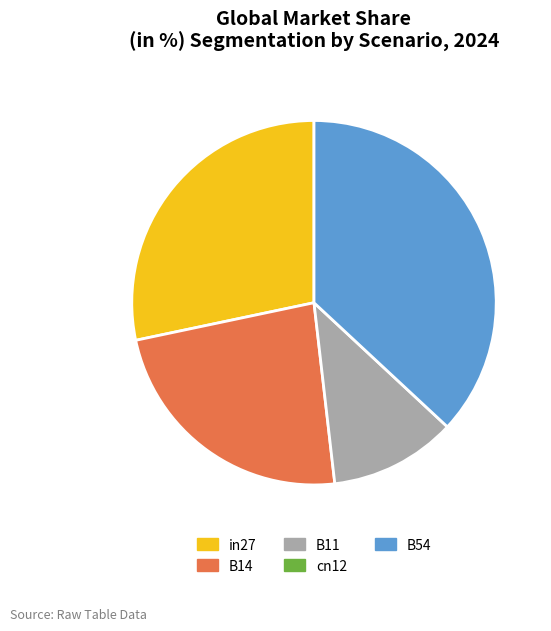

Rank the categories by value from lowest to highest.

cn12, B11, B14, in27, B54